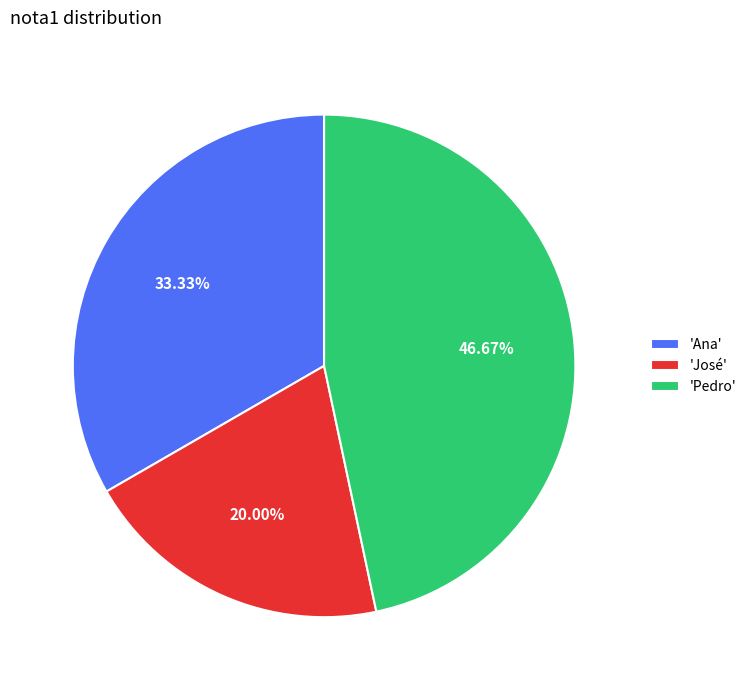

How many slices are in this pie chart?

3